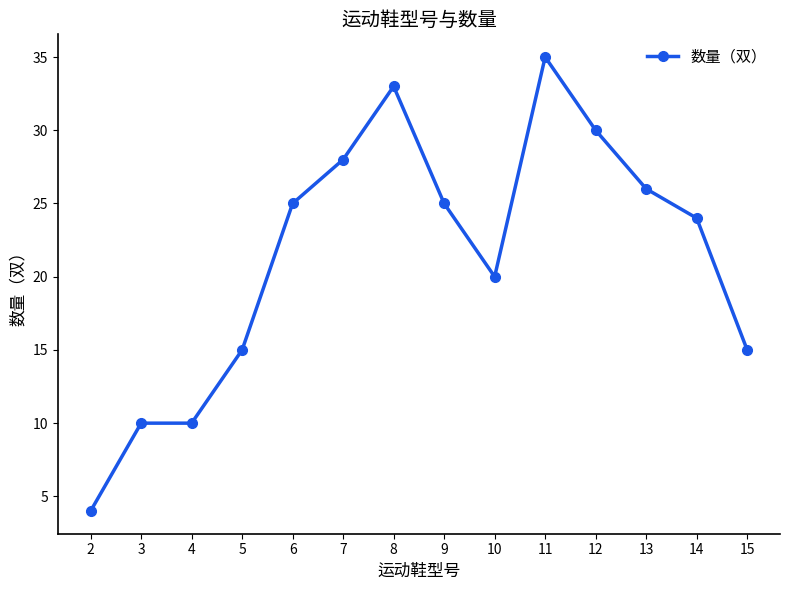

How many data points are less than 25?

7